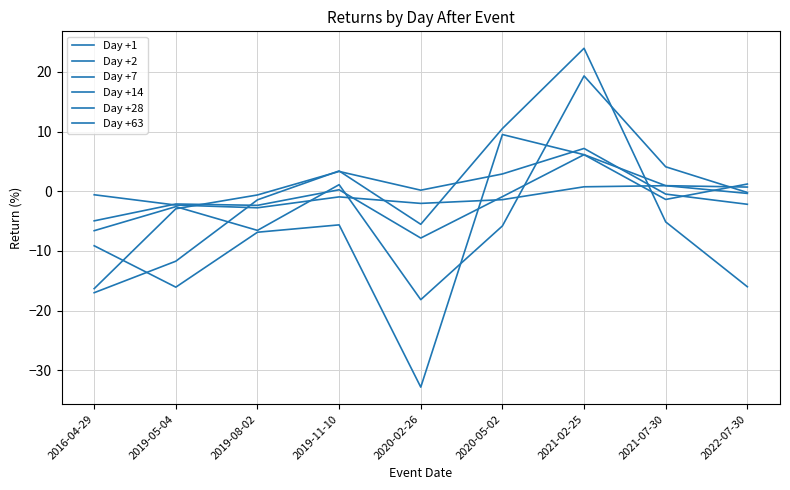

Is this an area chart (filled region under the line)?

No